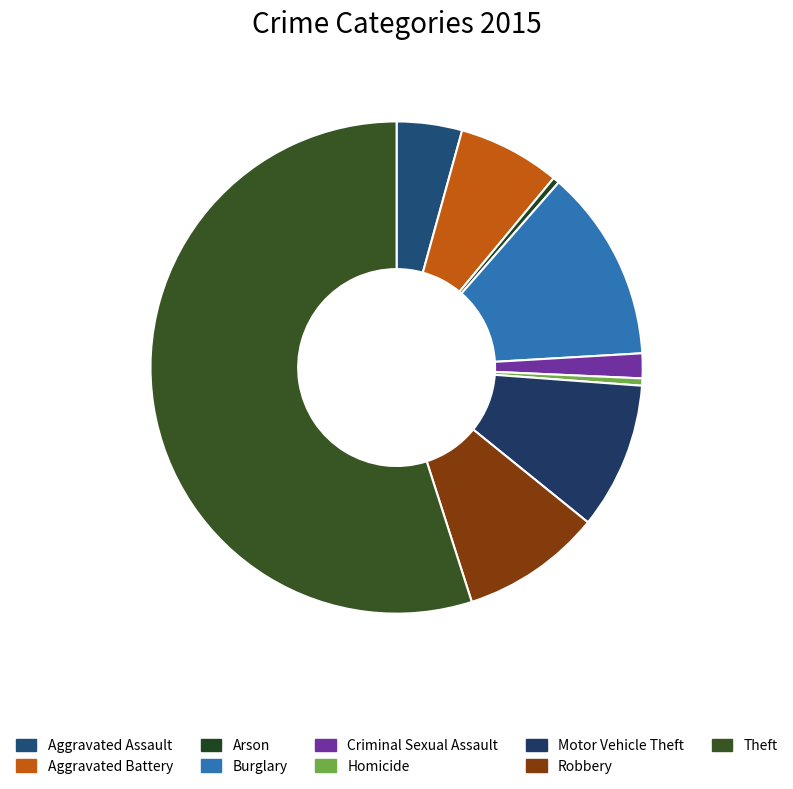

Count the number of slices in the pie.

9